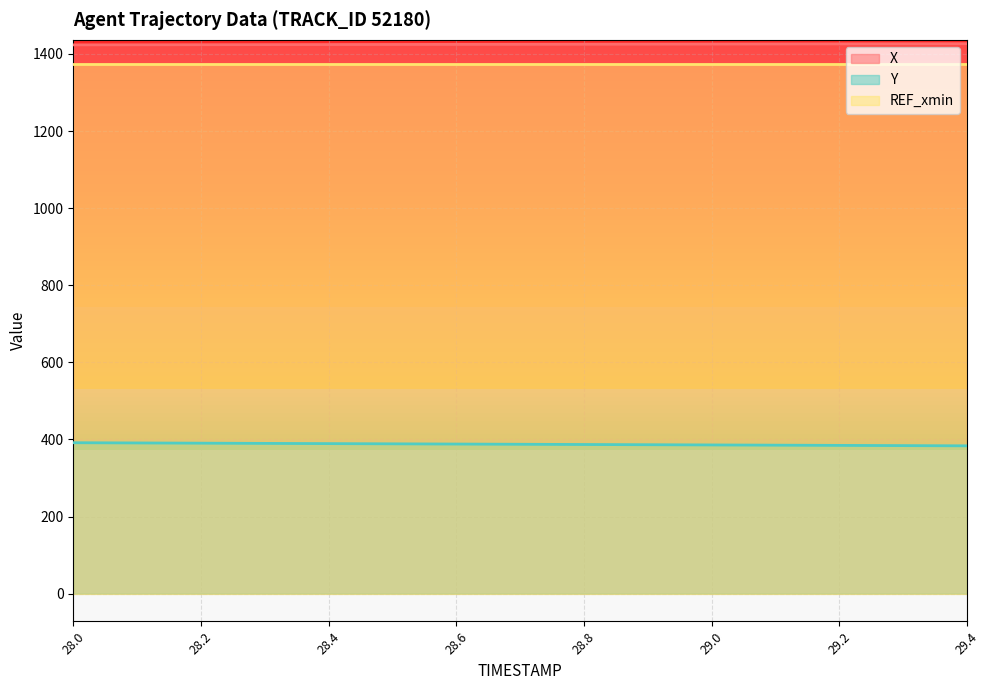

What is the value of the X point at the 4th from the left?

1424.3